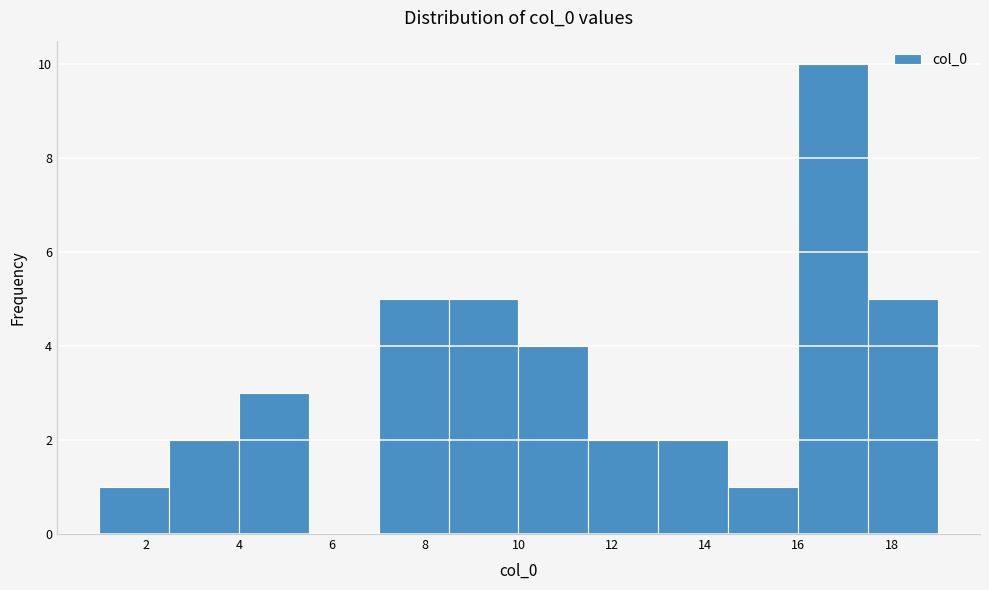

Which range on the x-axis has the tallest bar?

16.0 to 17.5